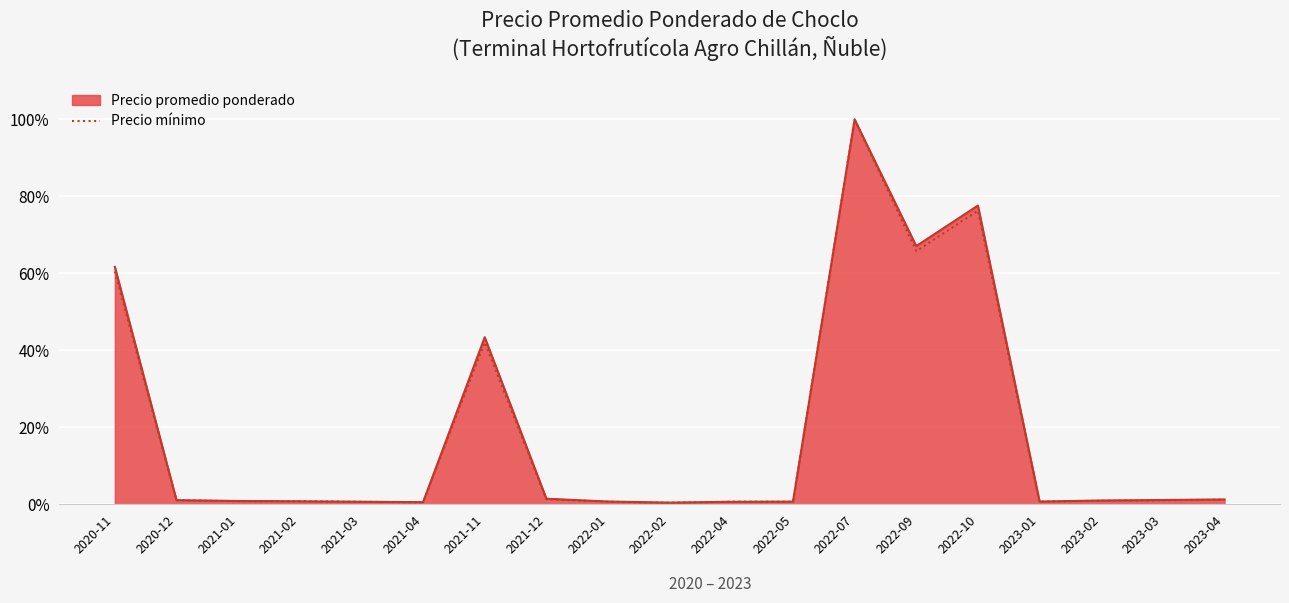

Which label corresponds to the largest value in the chart?

2022-07